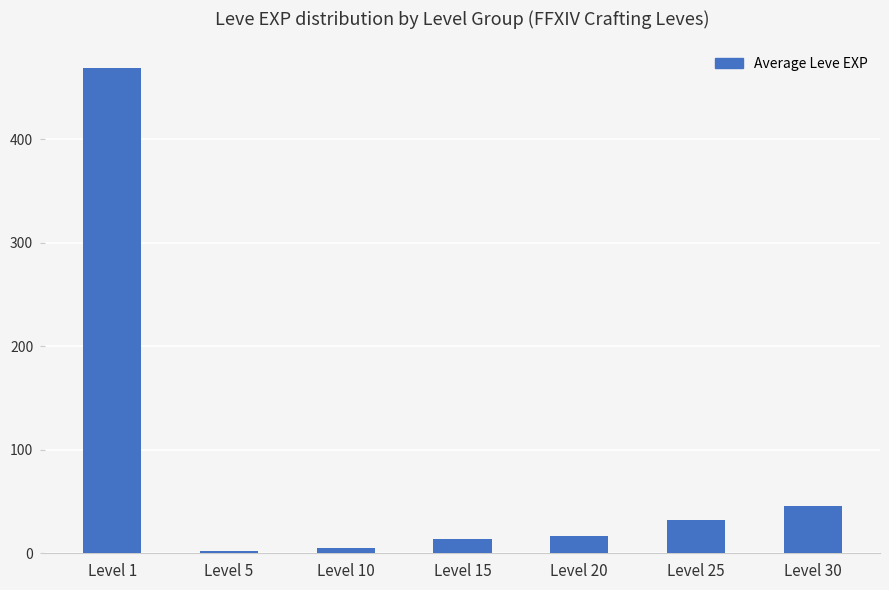

Reading right to left, transcribe all the data shown in this chart.

Level 30=45.5	Level 25=31.8	Level 20=16.3	Level 15=14.2	Level 10=5.3	Level 5=2.3	Level 1=468.5